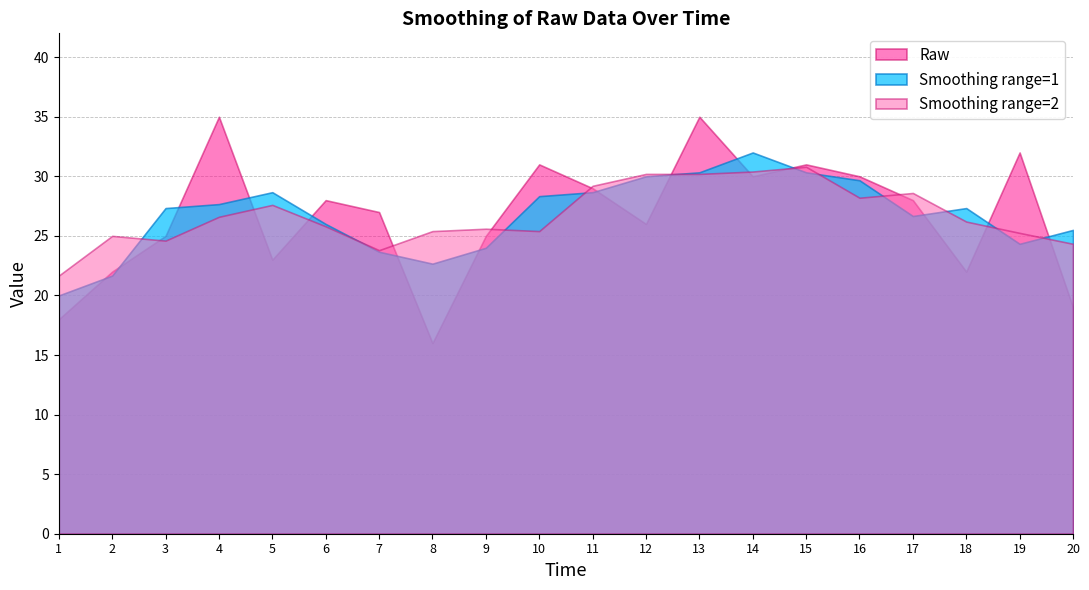

What is the difference between the maximum and second lowest values in the Raw series?

17.0